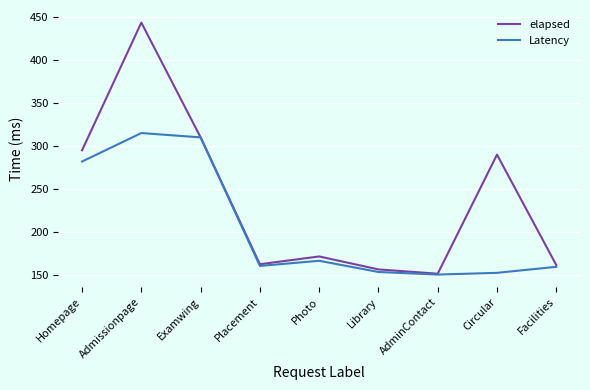

What are all the series names shown in the legend?

elapsed, Latency